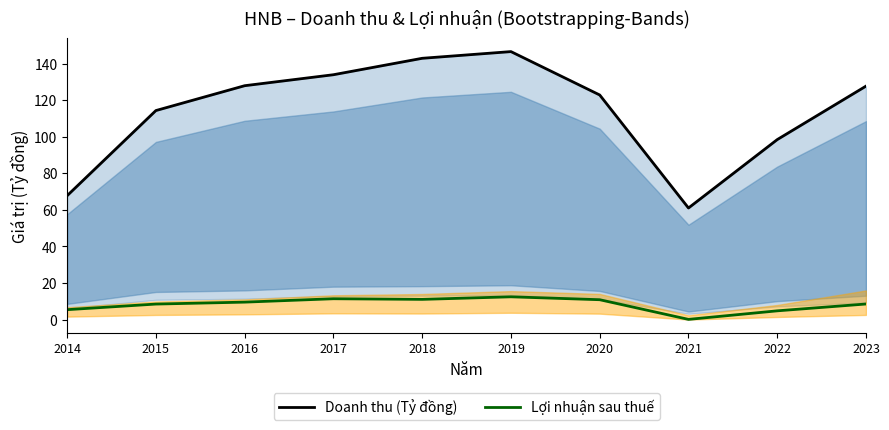

What is the value of the Doanh thu (Tỷ đồng) point at the 6th from the left?

146.5